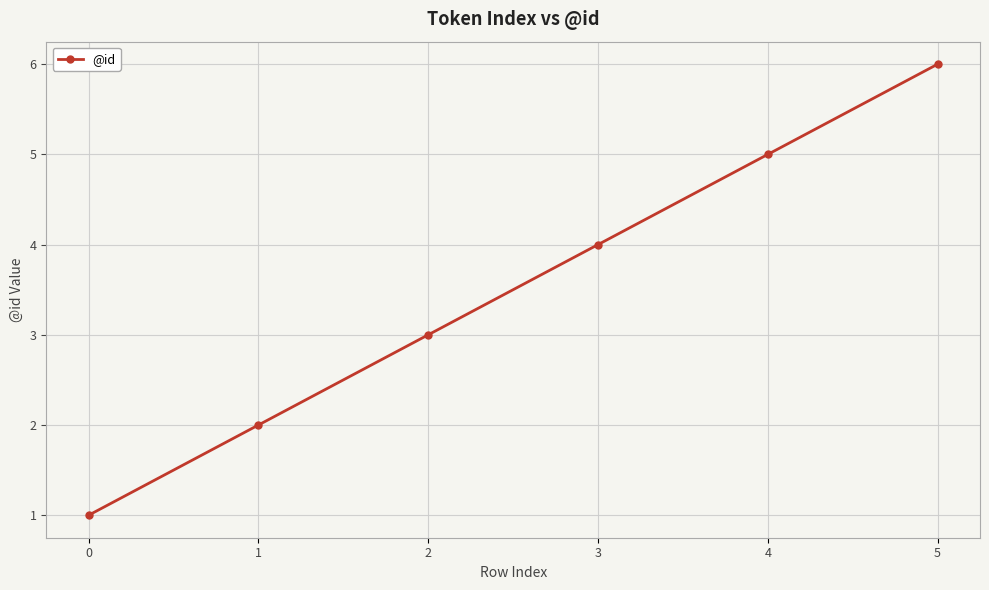

What is the minimum value shown in the chart?

1